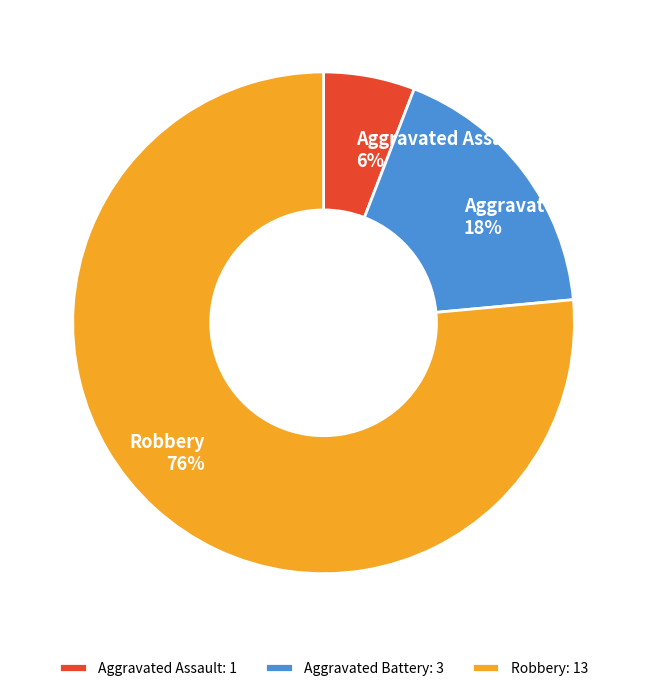

Approximately how many times larger is the value at Aggravated Battery compared to Aggravated Assault?

3.0